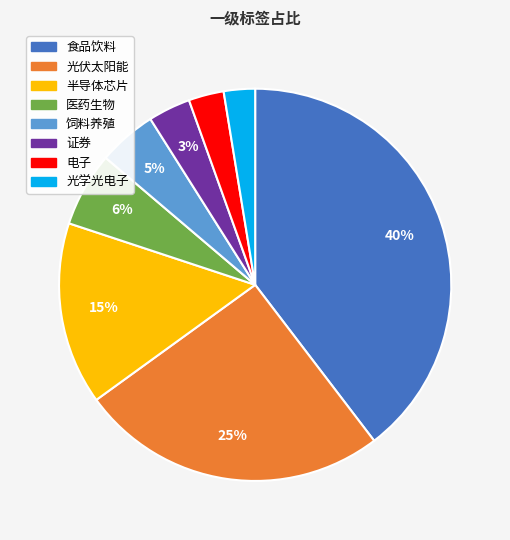

Do 饲料养殖 and 食品饮料 together represent more than half of the pie?

No